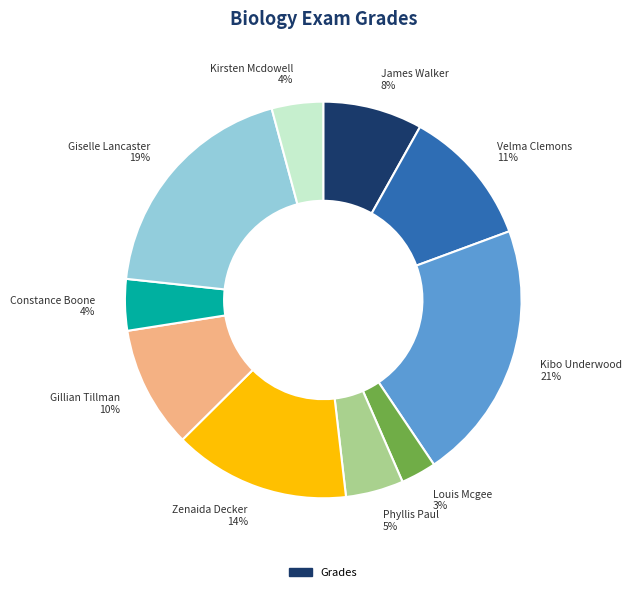

To the nearest percent, what percentage of the pie is Zenaida Decker?

14%